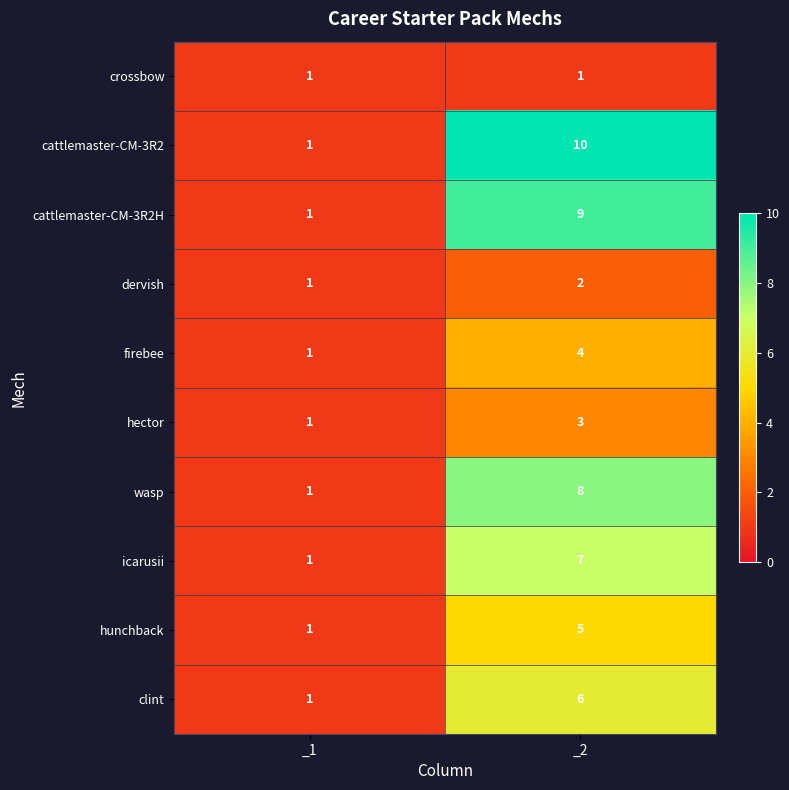

At which label is cattlemaster-CM-3R2 closest to 5?

_1